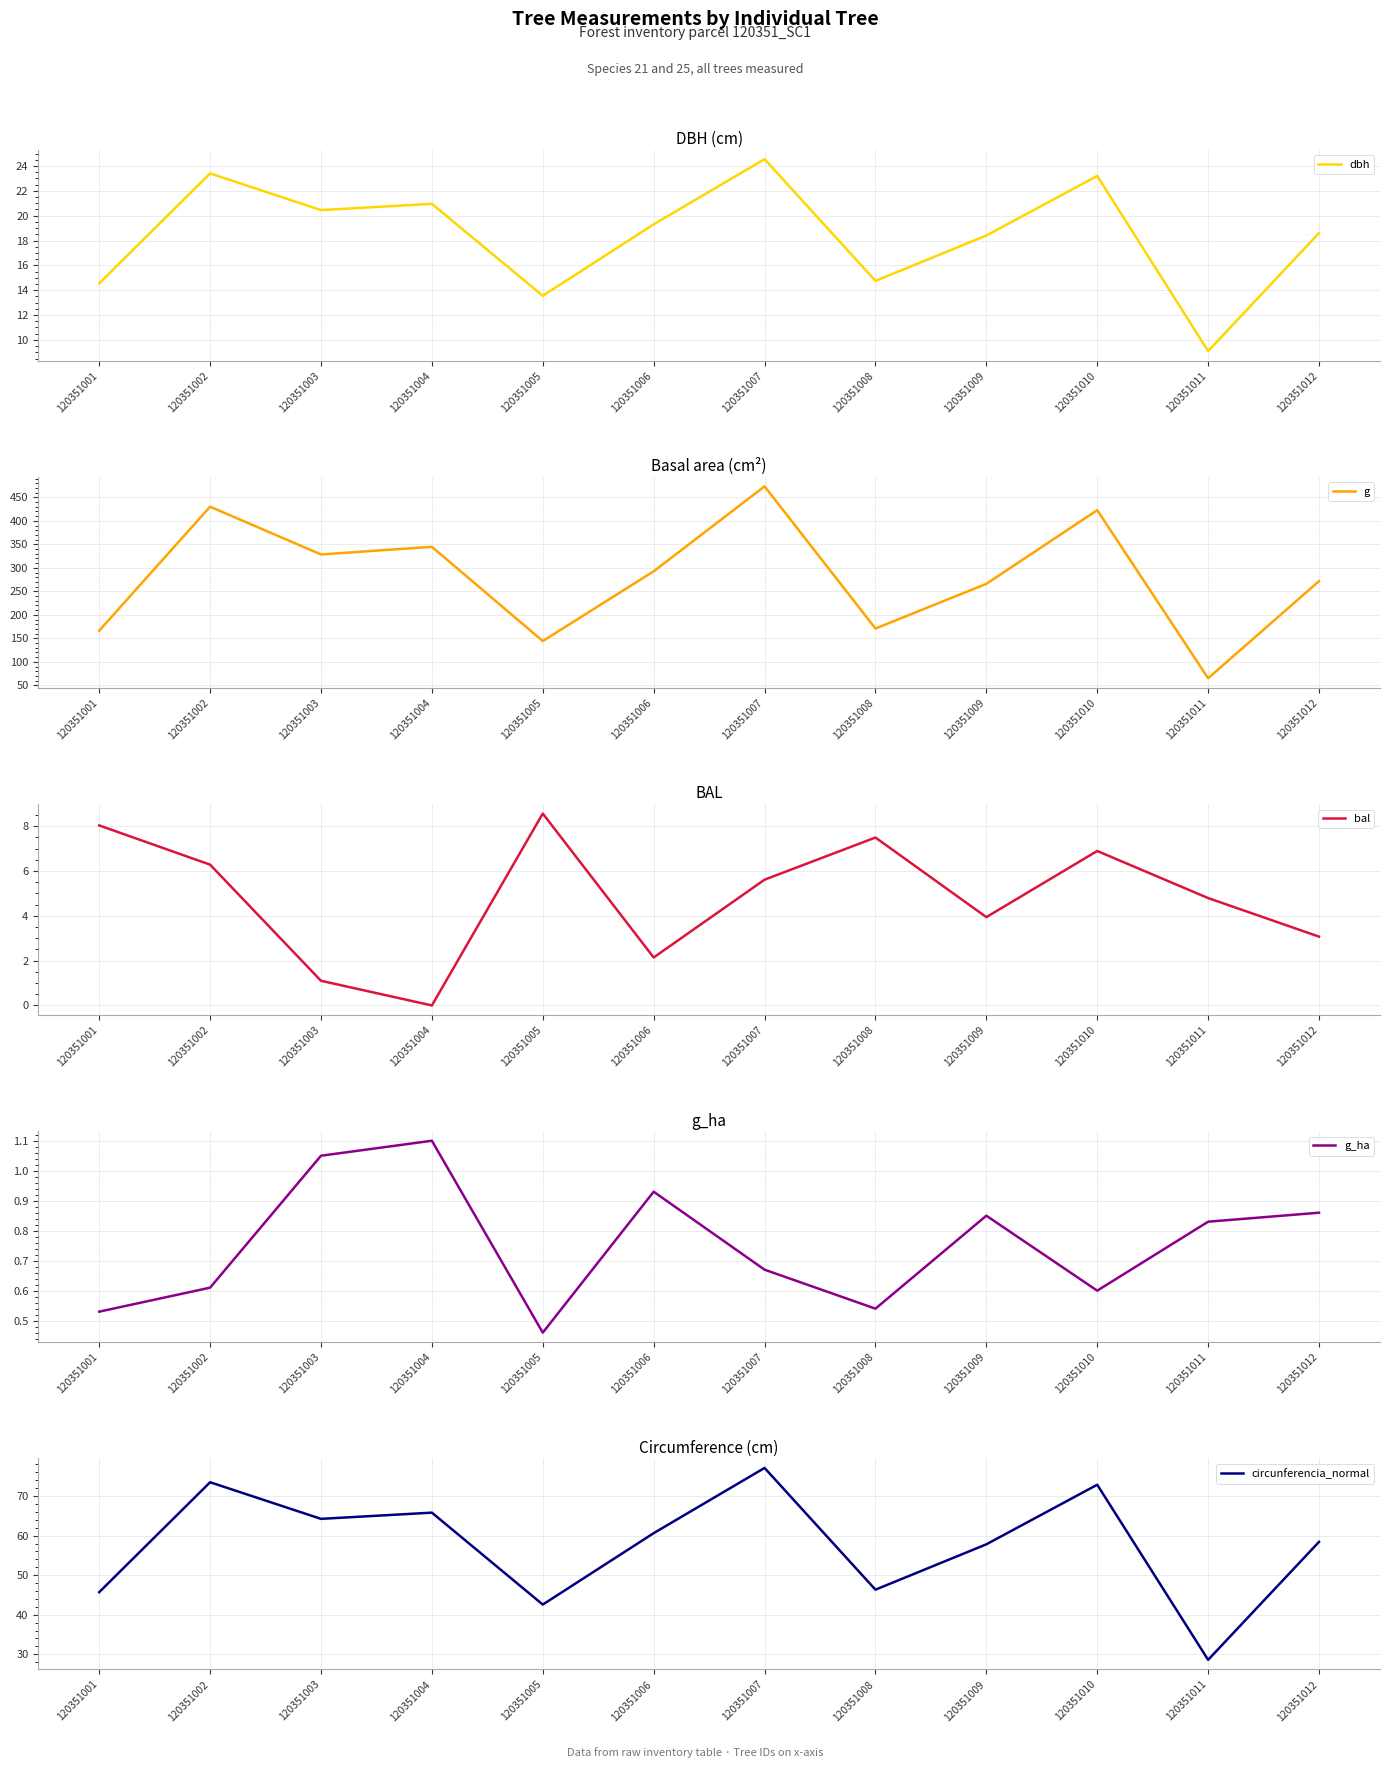

The value of circunferencia_normal at 120351010 is 72.9. True or false?

True